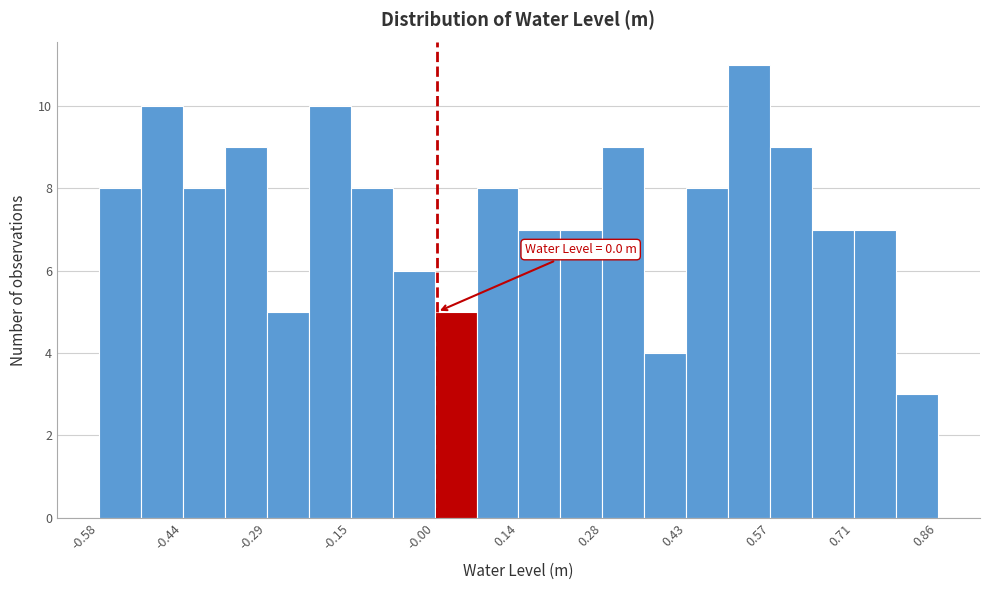

Read against the x-axis, roughly where is the centre of the tallest bar?

0.54